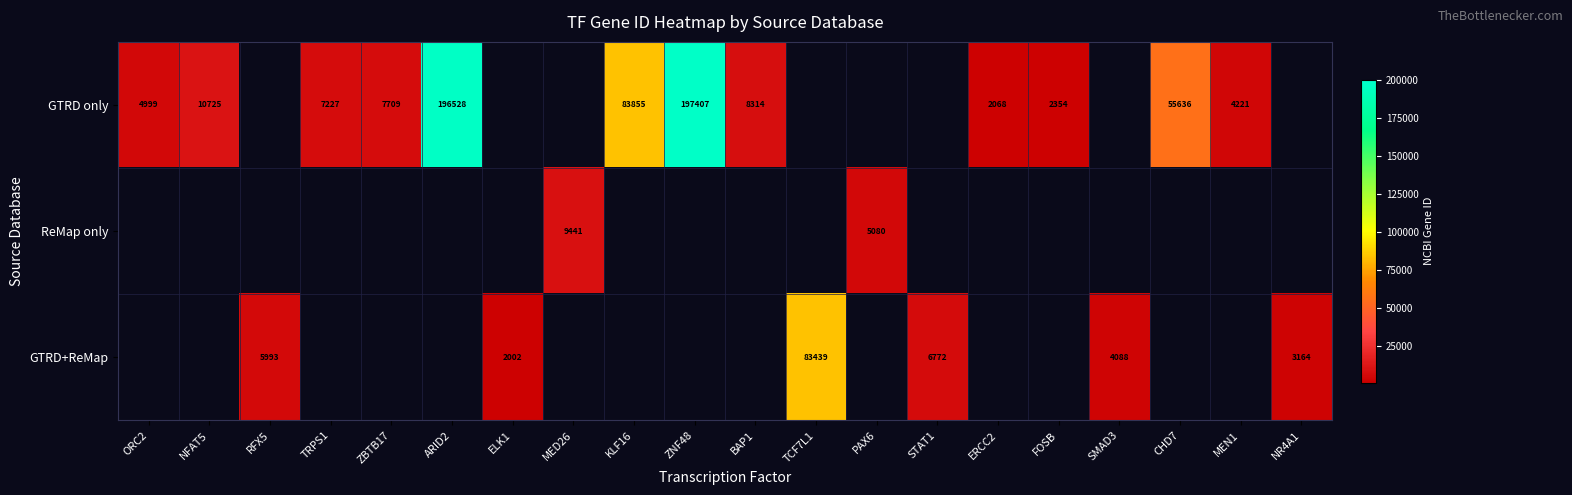

What is the maximum value shown in the chart?

197407